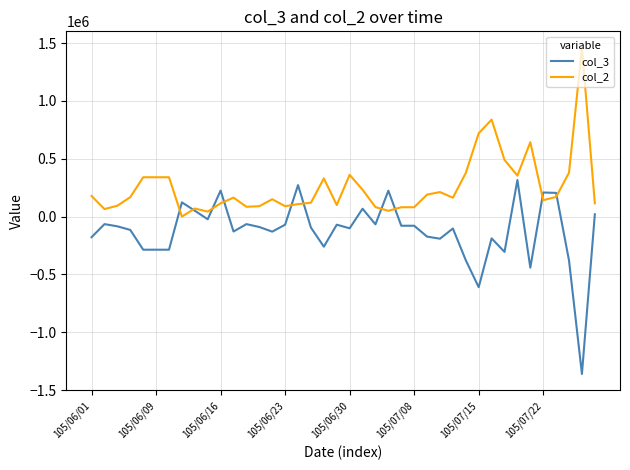

What is the sum of all col_3 values?

-4974000